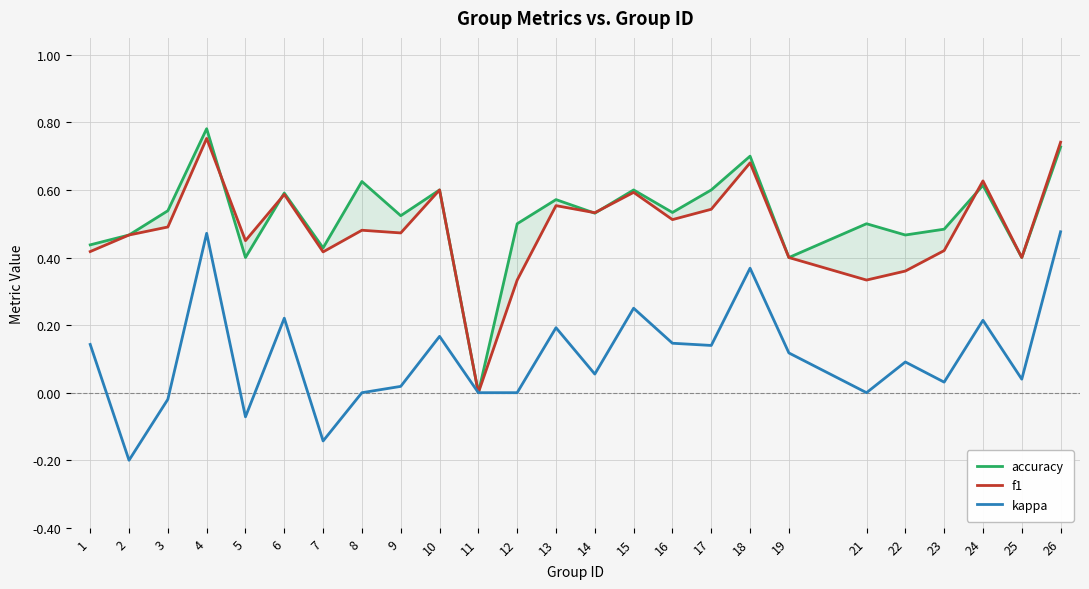

What is the value of the accuracy point at the 9th from the left?

0.5